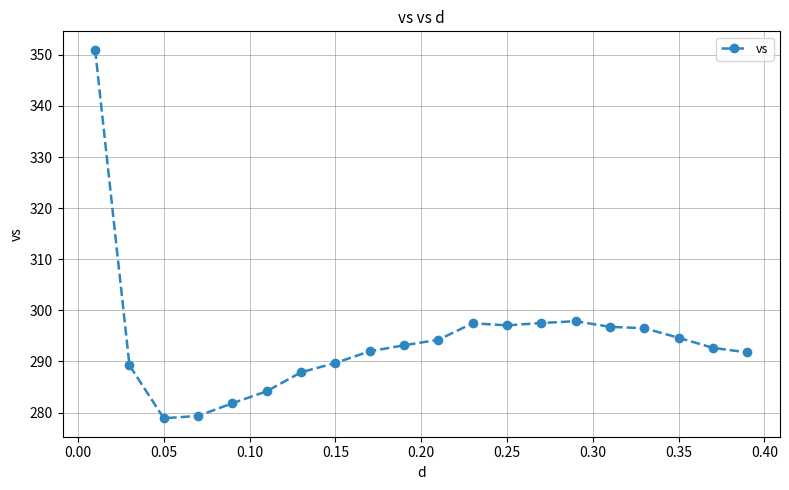

What is the difference between the second highest and minimum values?

19.0